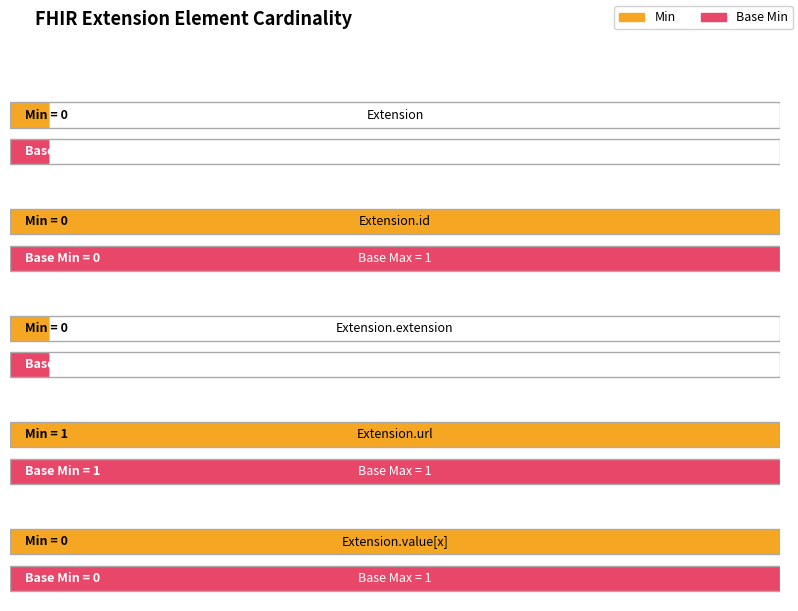

Rank the series by their maximum value, from lowest to highest.

Min, Base Min